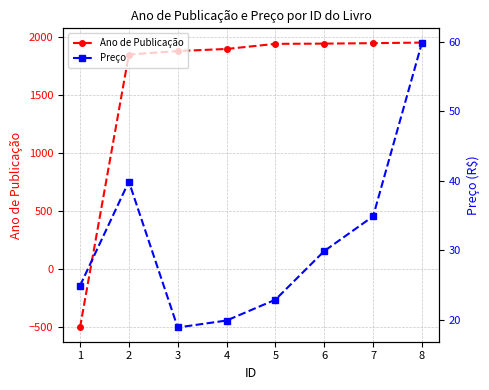

What is the lowest value of the Ano de Publicação series?

-500